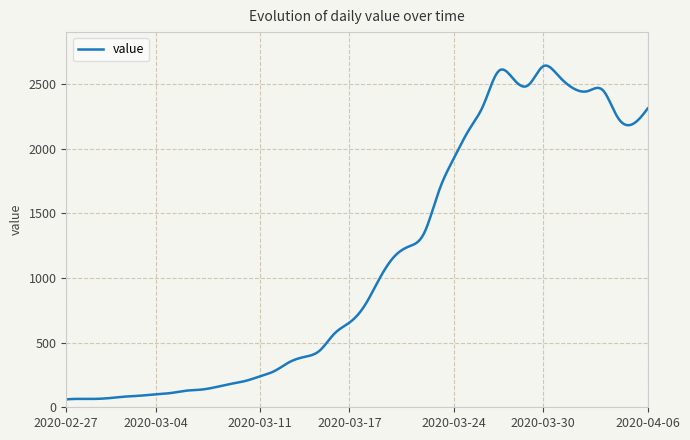

What is the difference between the maximum and minimum values?

2581.1